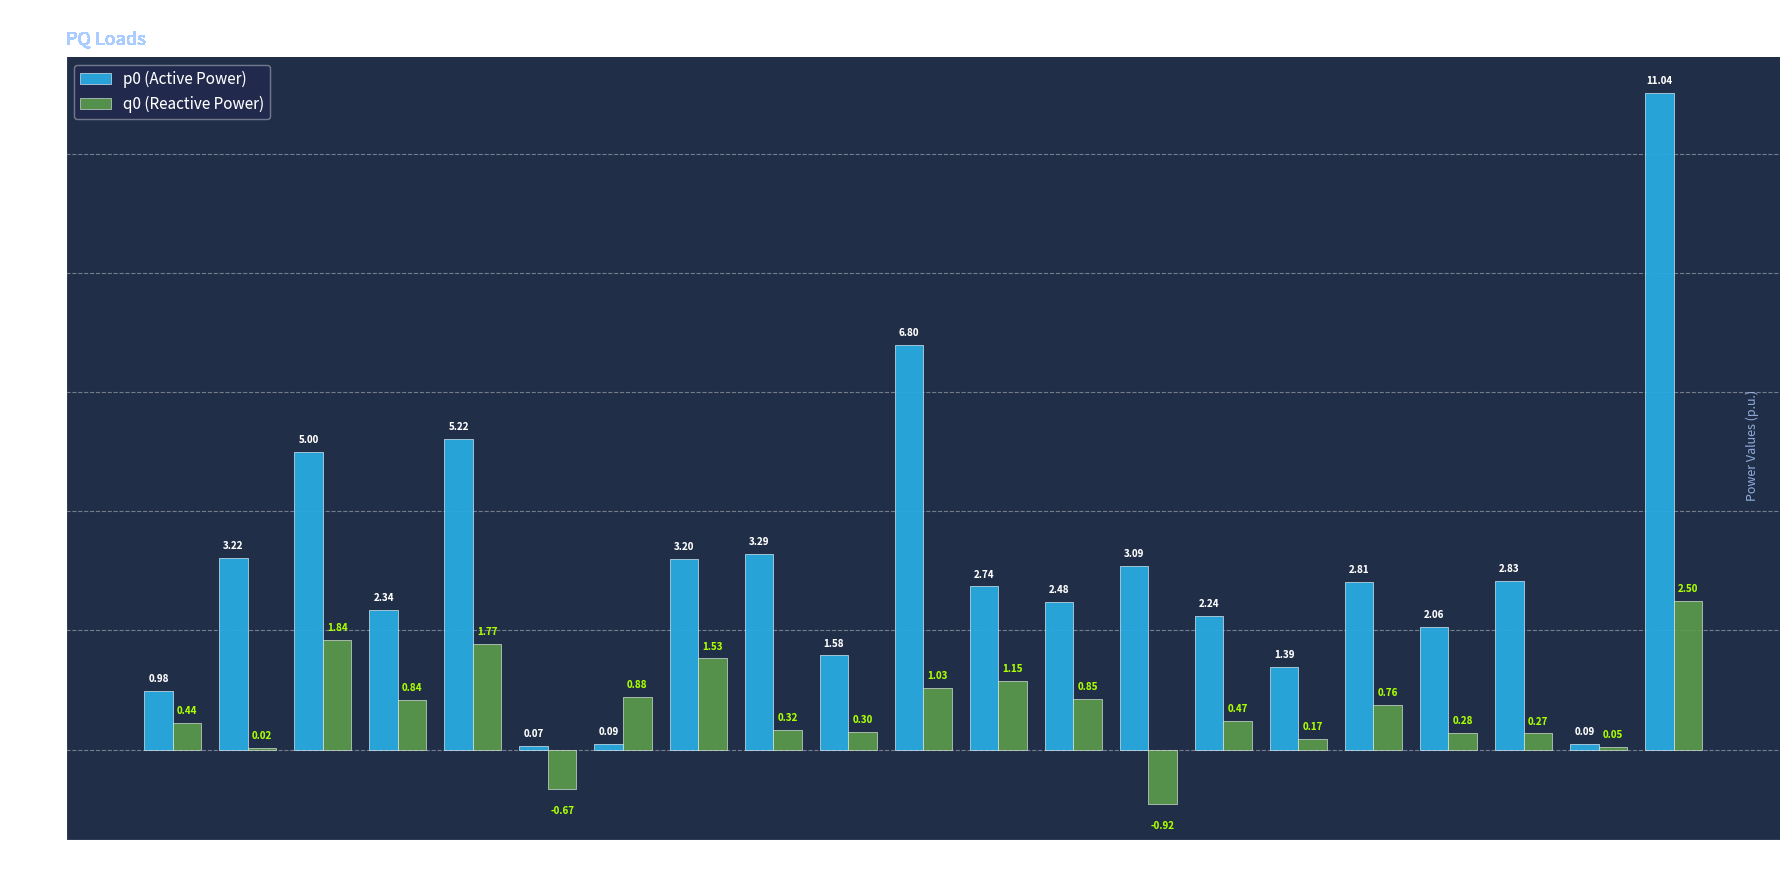

At which category is the sum across all series the highest?

PQ_21